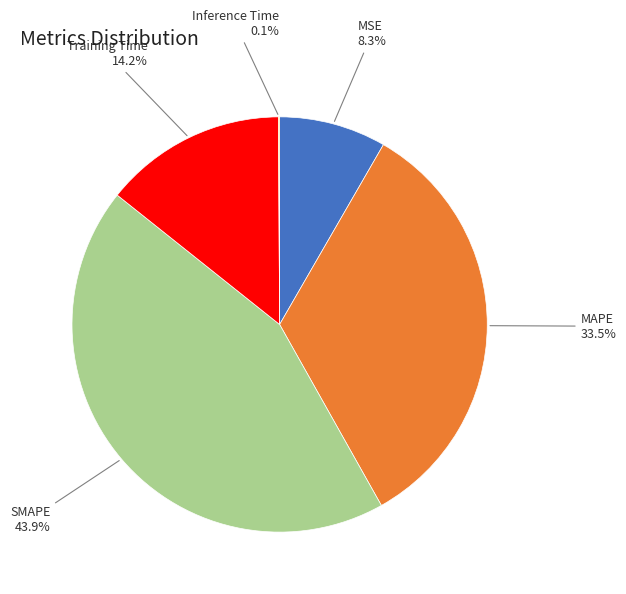

To the nearest percent, what portion does Training Time represent?

14%